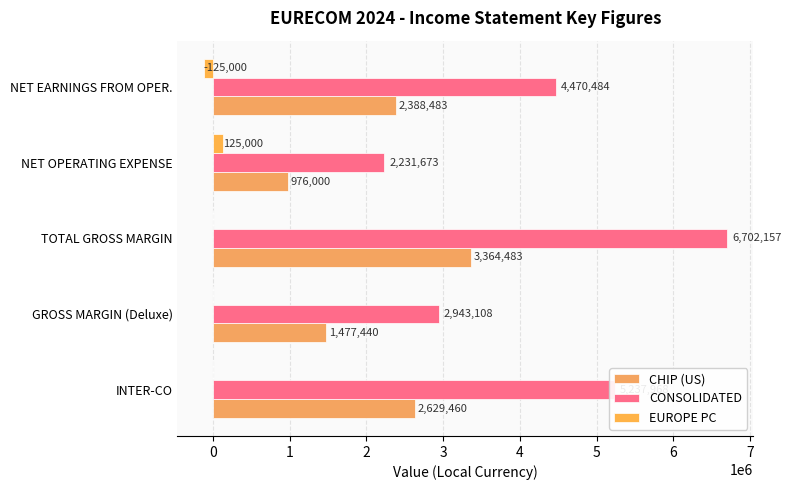

What is the difference between the maximum and minimum values in the CONSOLIDATED series?

4470484